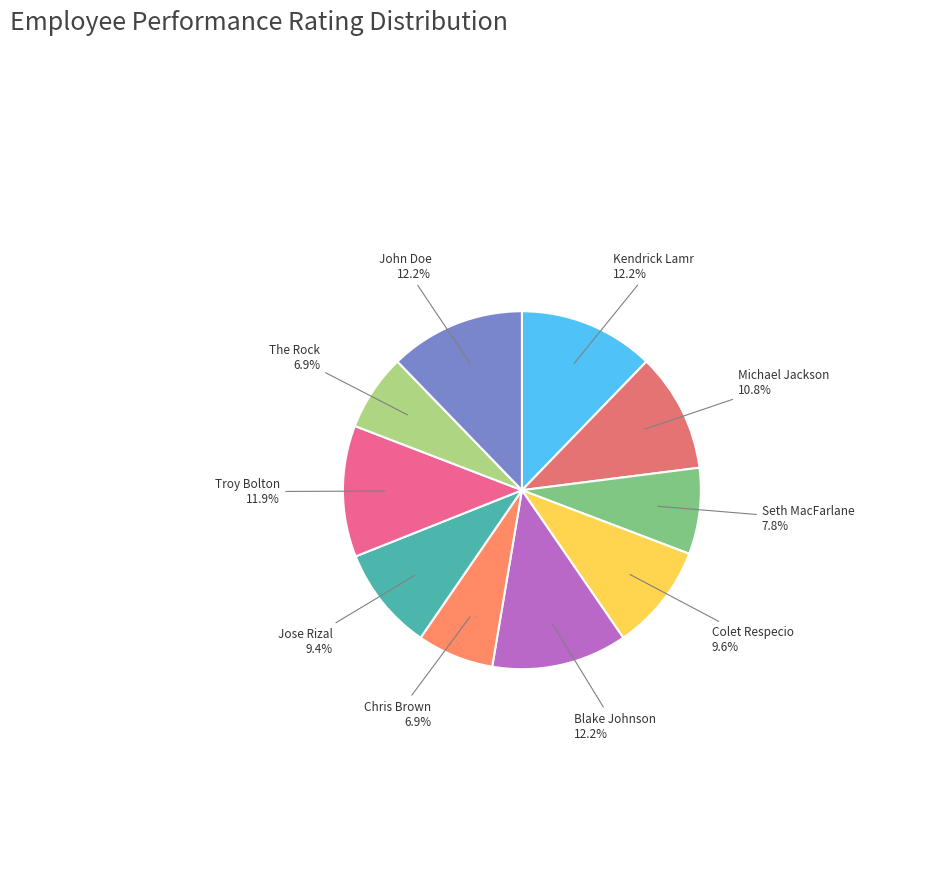

To the nearest percent, what is the difference between the largest and smallest slice percentages?

5%